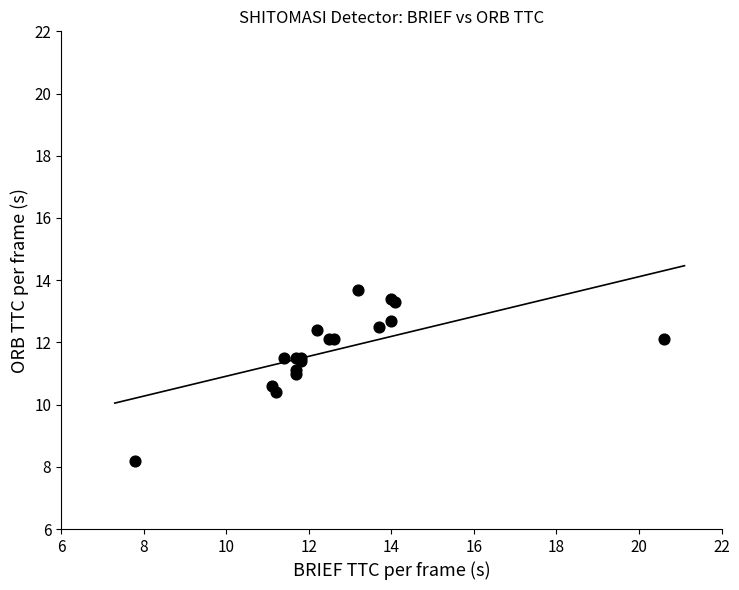

What Y value in the scatter plot is closest to 10?

10.4